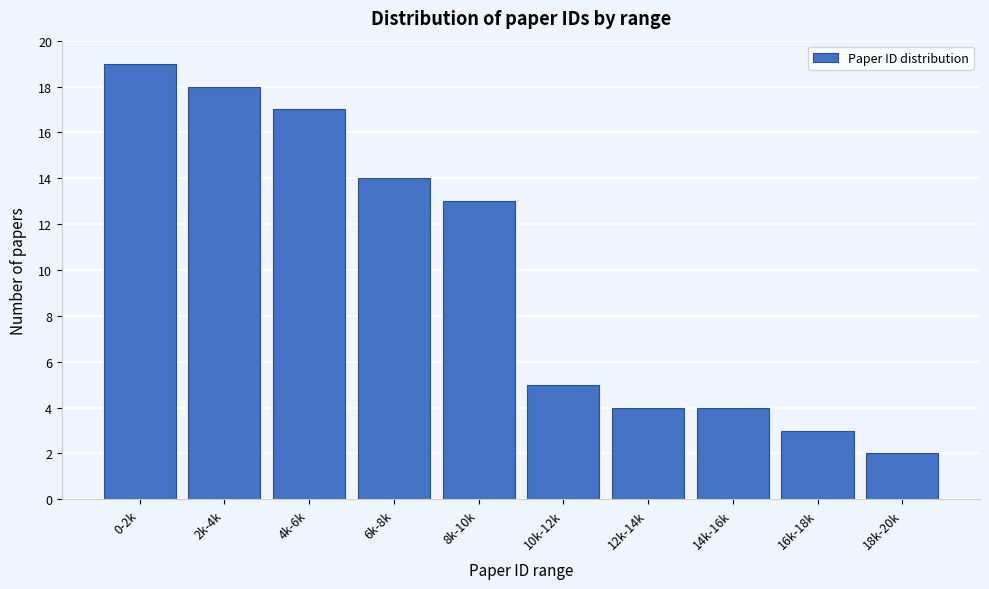

Reading left to right, list all the values displayed in this chart.

19	18	17	14	13	5	4	4	3	2